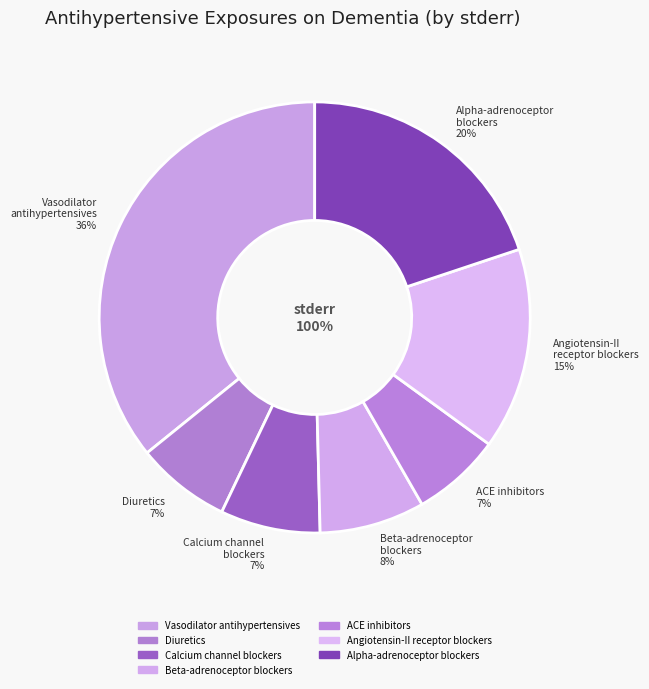

Is the sum of Alpha-adrenoceptor blockers and Angiotensin-II receptor blockers greater than half?

No